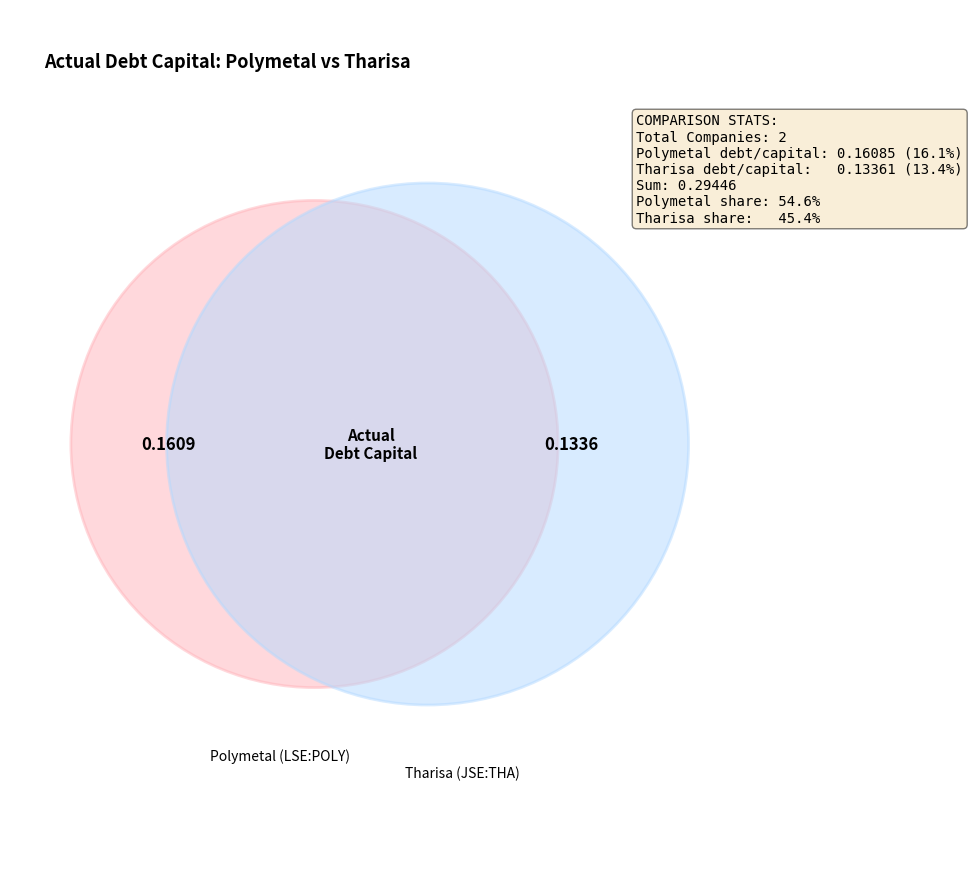

To the nearest percent, what is the combined percentage of Polymetal International plc (LSE:POLY) and Tharisa plc (JSE:THA)?

100%